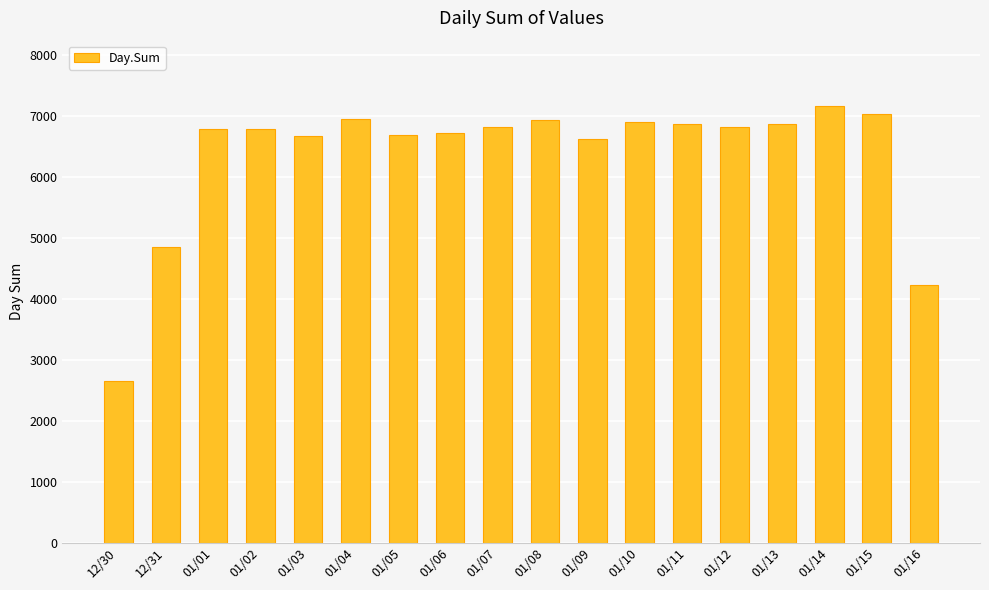

What is the approximate value at 01/12, to the nearest 50?

6800